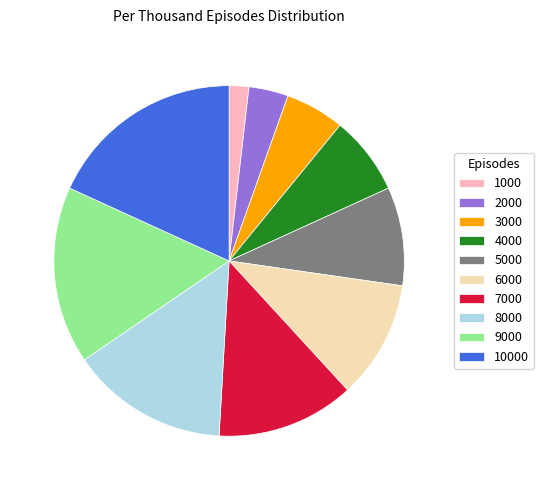

What is the smallest slice in the pie chart?

1000